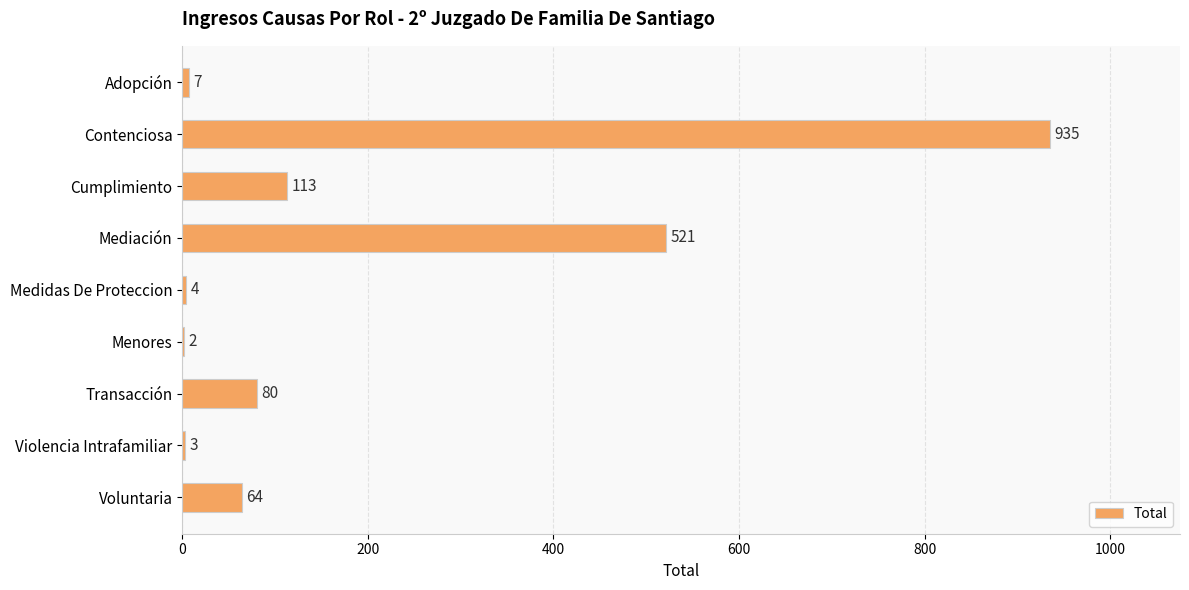

What is the sum of the values at Mediación and Contenciosa?

1456